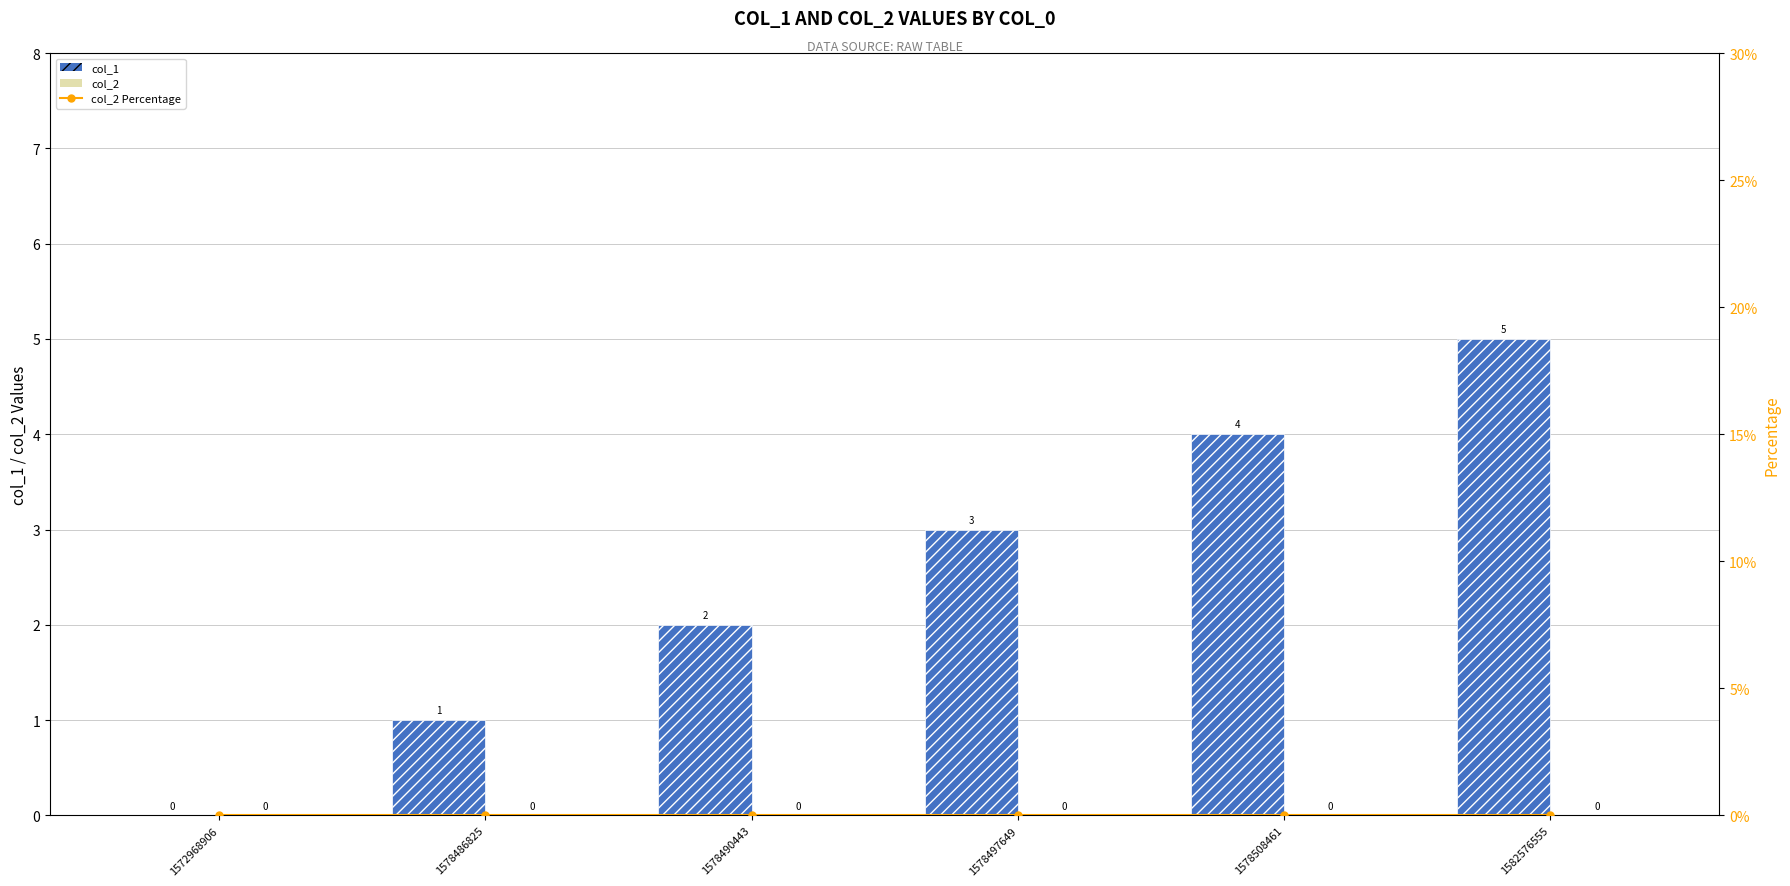

Reading left to right, extract all data points from this chart.

col_1: 0	1	2	3	4	5
col_2: 0	0	0	0	0	0
col_2 Percentage: 0	0	0	0	0	0